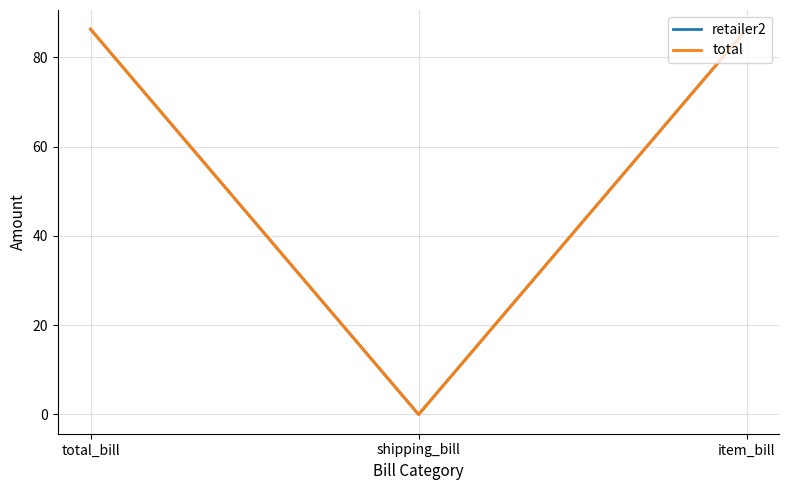

Does the chart have visible grid lines?

Yes